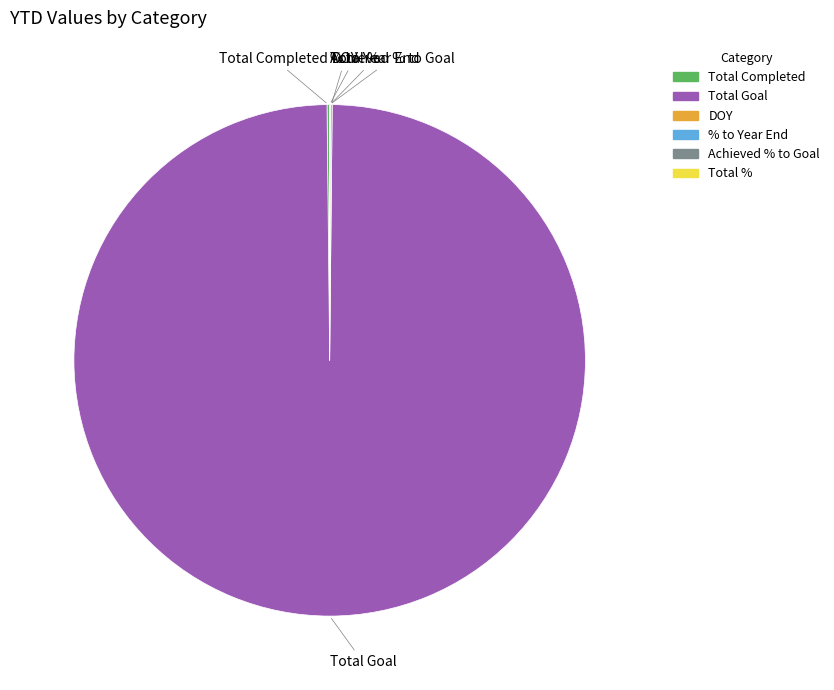

What is the largest slice in the pie chart?

Total Goal